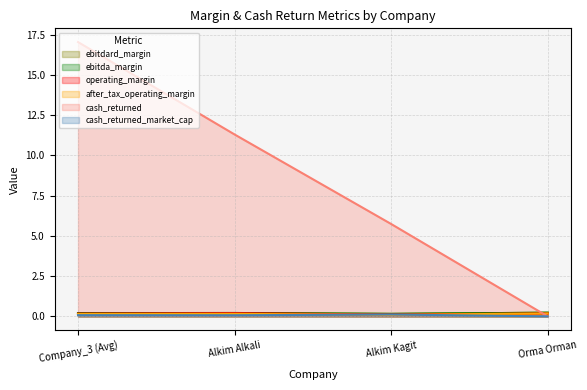

Which has a higher value, Alkim Kagit or Alkim Alkali?

Alkim Alkali